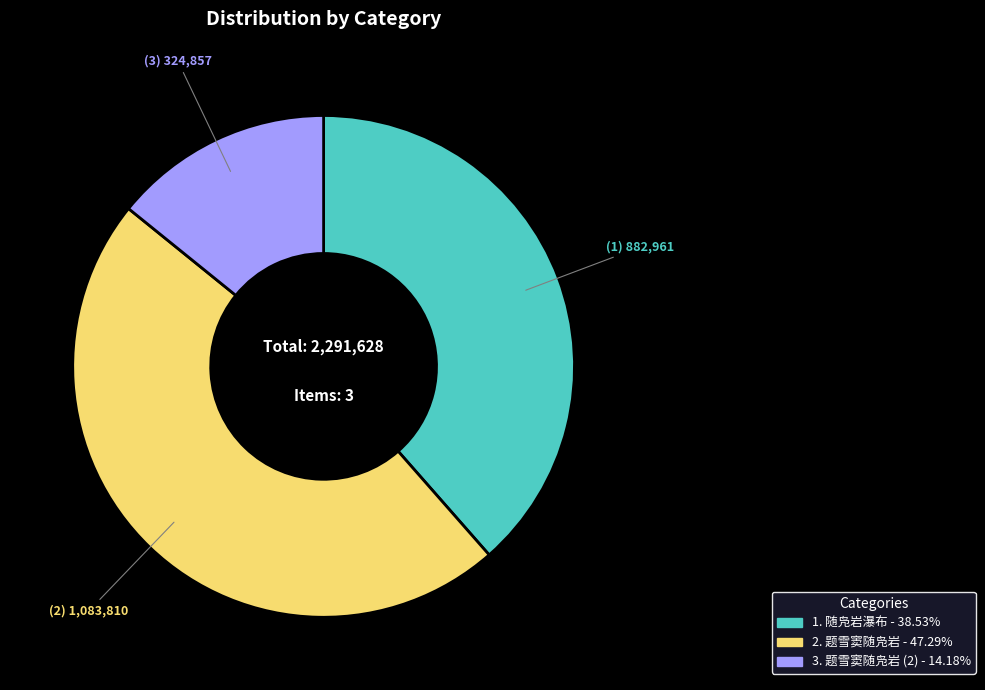

How many slices are in this pie chart?

3